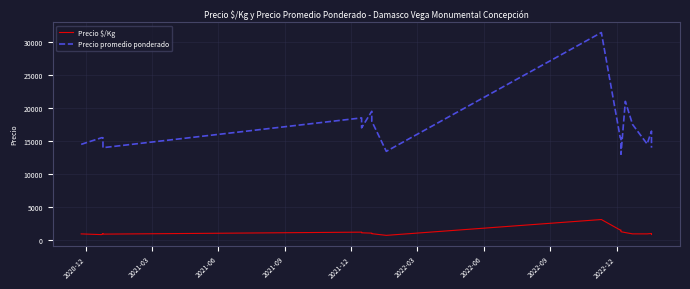

True or false: Precio promedio ponderado and Precio $/Kg intersect in this chart.

False